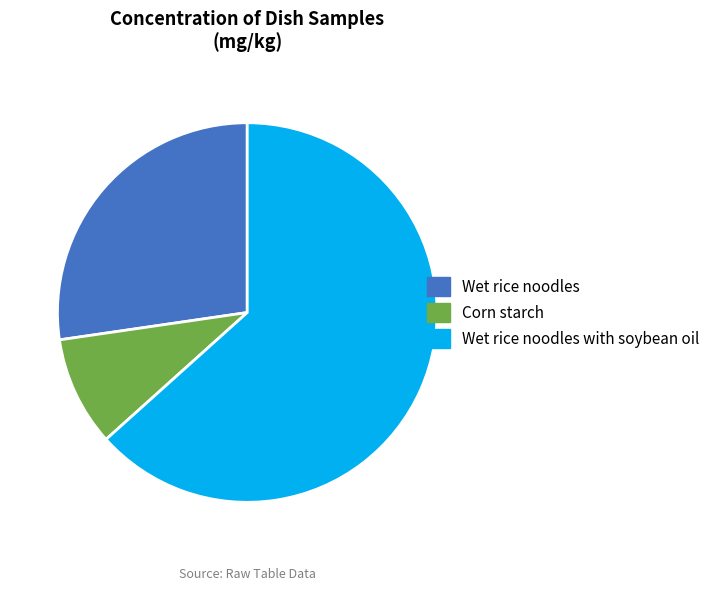

Does Wet rice noodles with soybean oil represent more than half of the total?

Yes